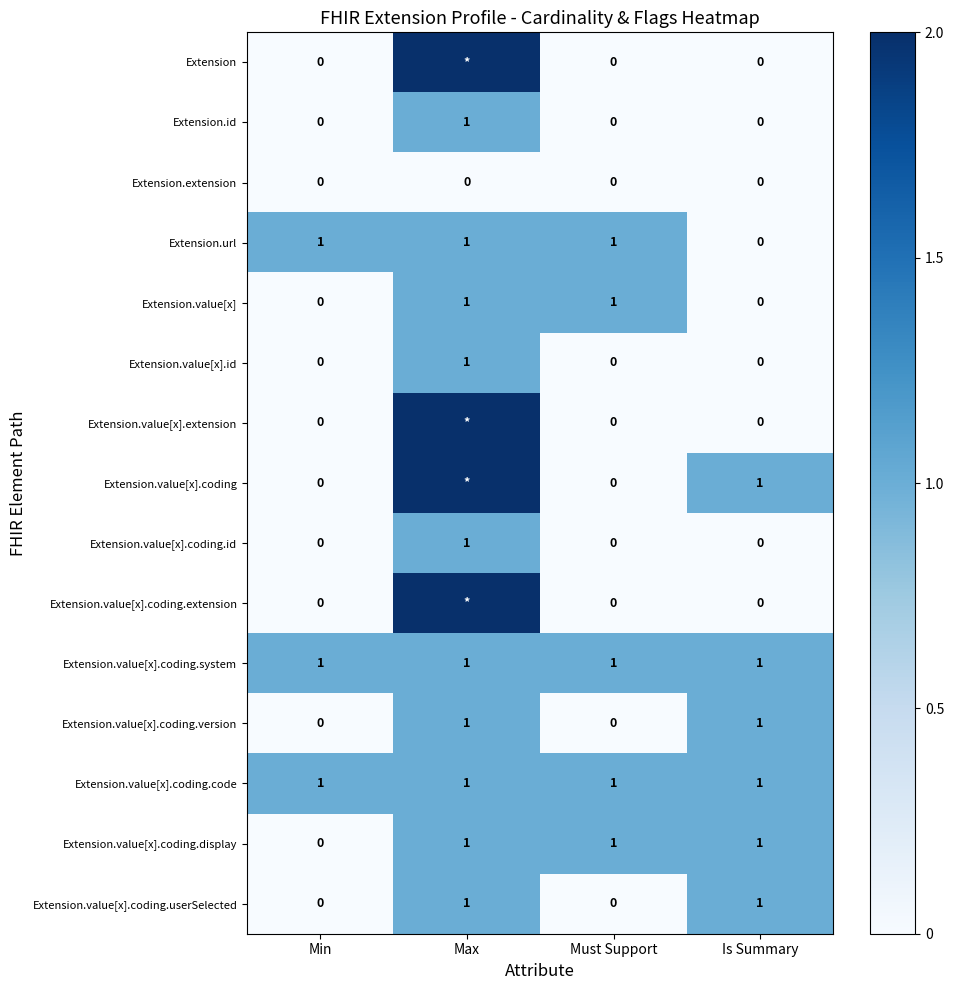

At which category is the sum across all series the highest?

Max